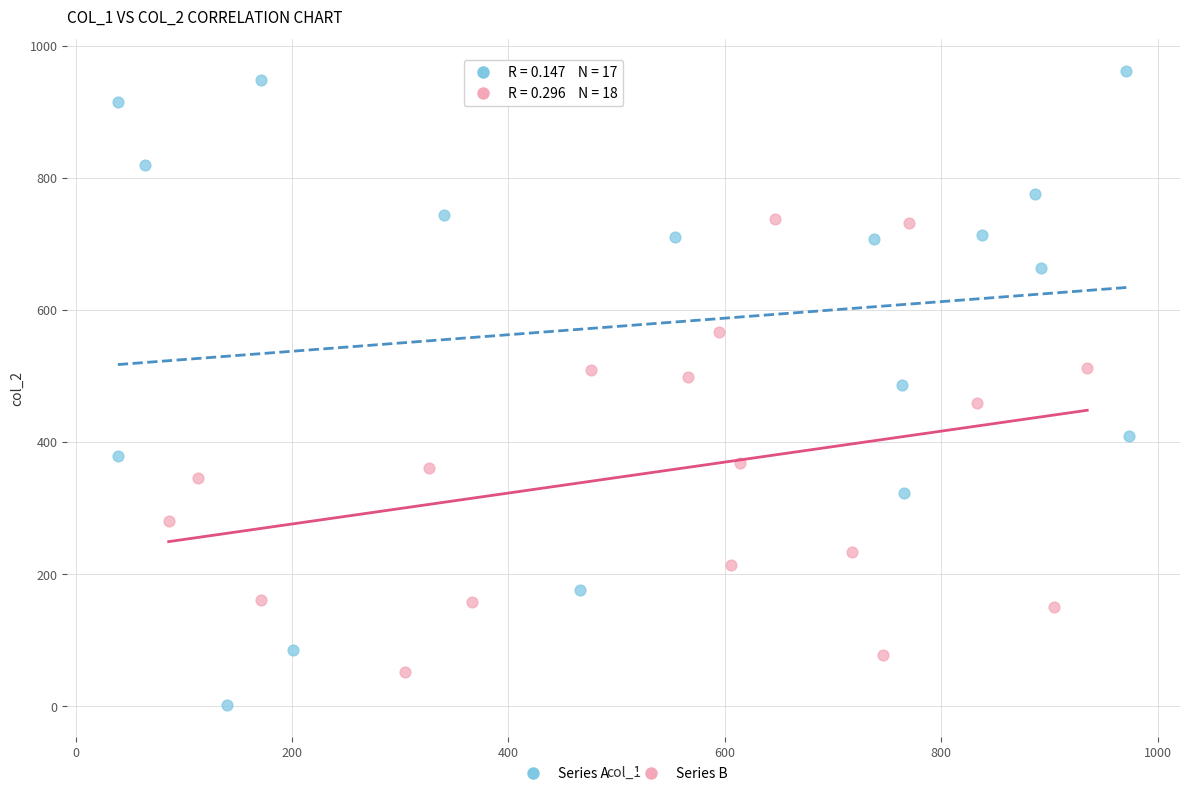

Which series has the widest spread of Y values?

Series A